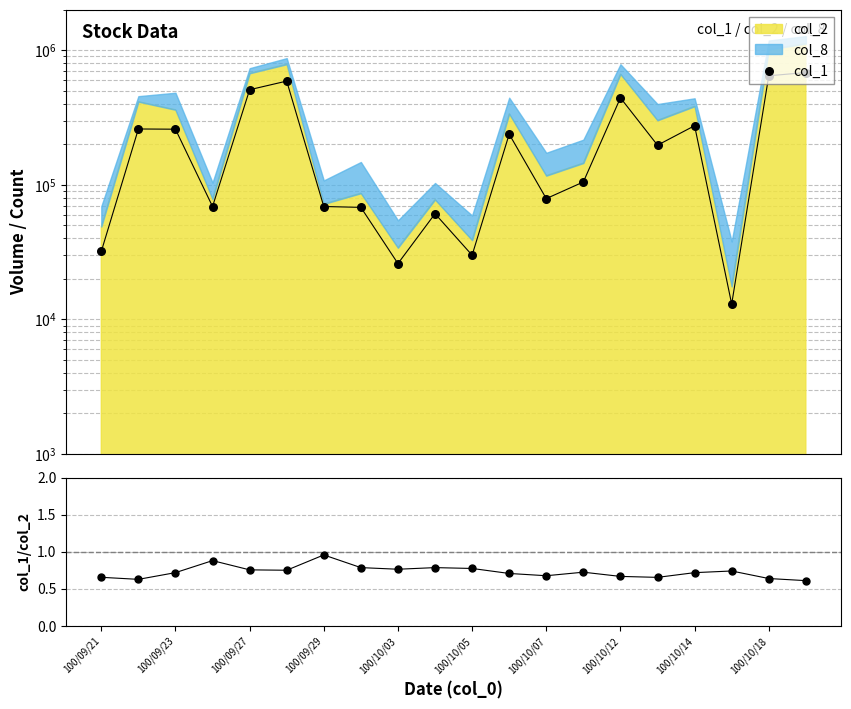

Is the value of col_1 at 100/09/23 greater than the value of col_1/col_2 at 100/10/14?

Yes